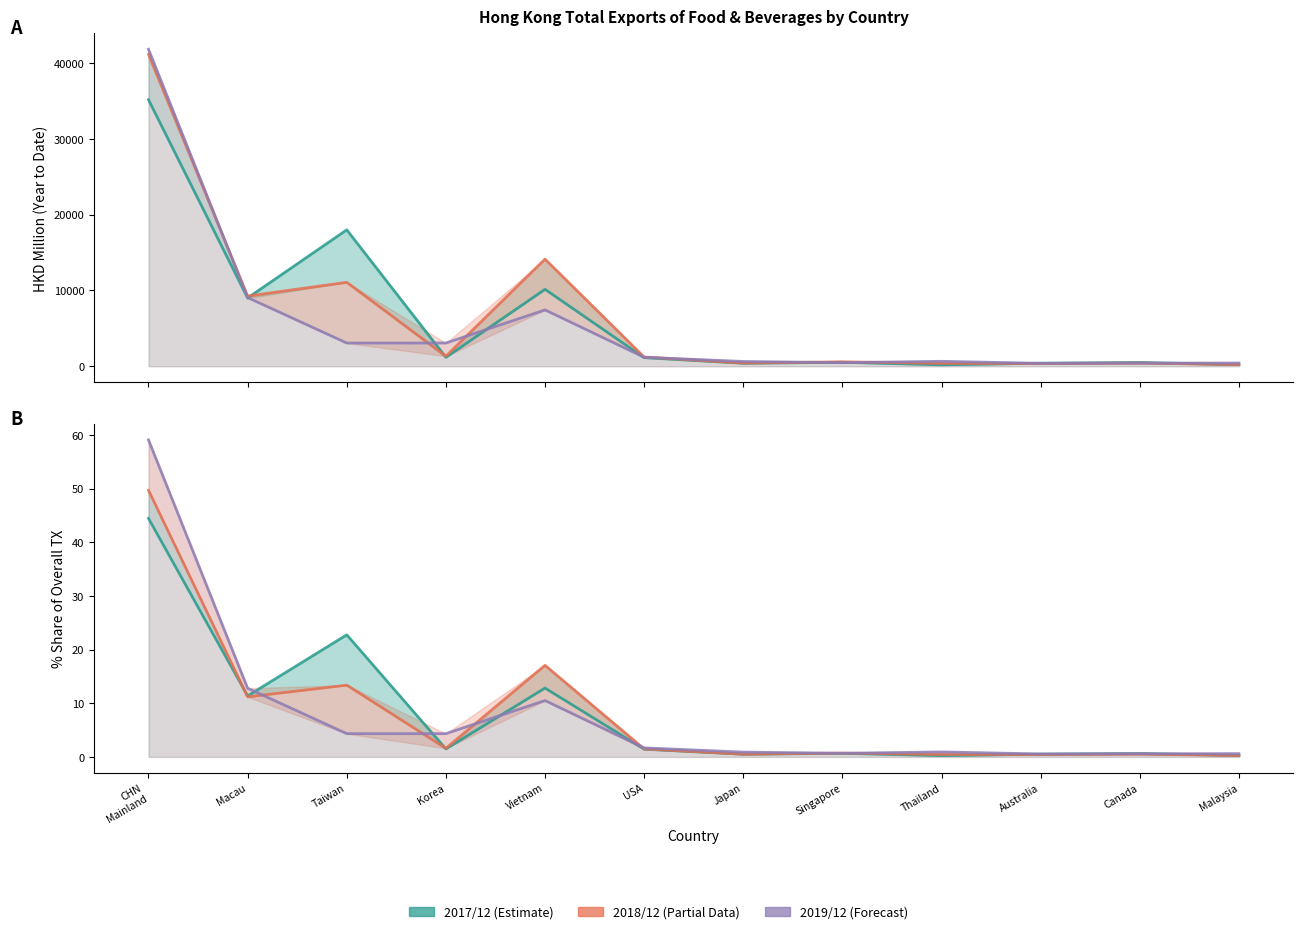

Which label corresponds to the smallest value in the chart?

Thailand